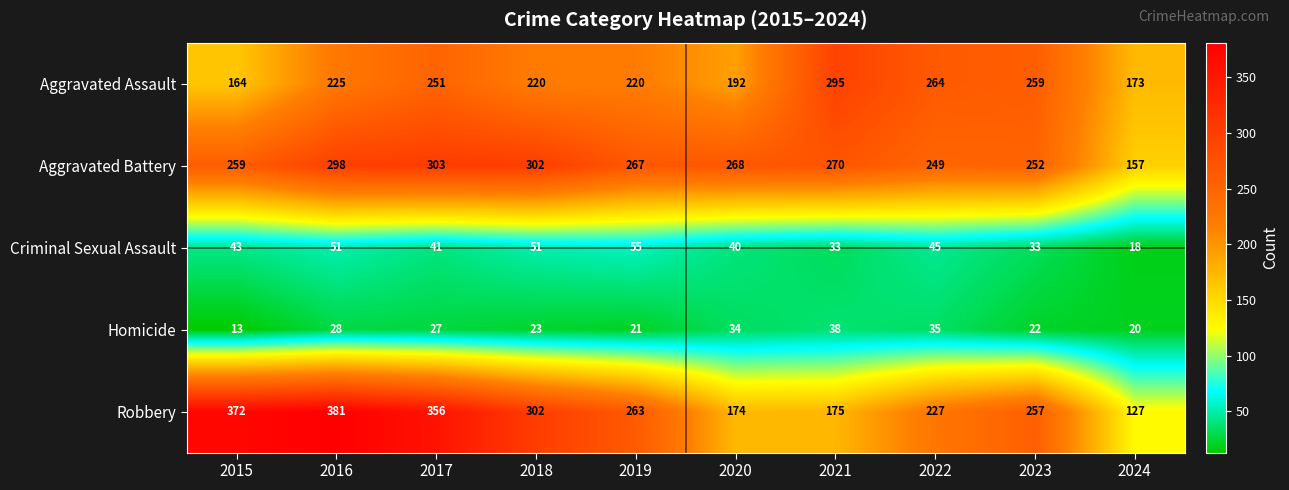

Between 2015 and 2018, which series saw the biggest shift?

Robbery